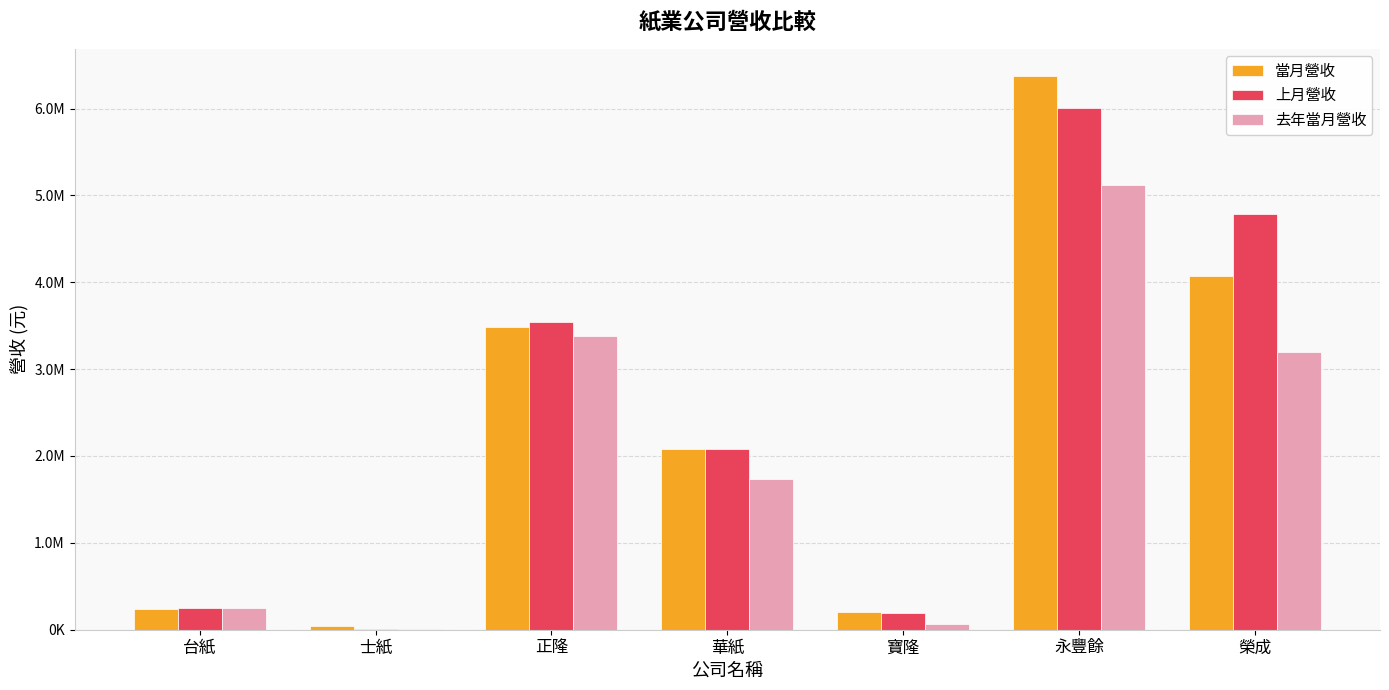

List the labels in order of 去年當月營收 value, smallest first.

士紙, 寶隆, 台紙, 華紙, 榮成, 正隆, 永豐餘